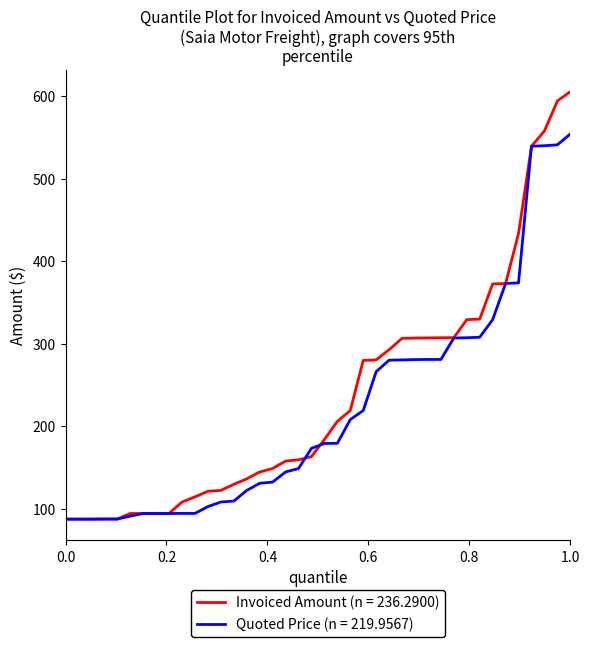

At how many categories does at least one series exceed 142?

25